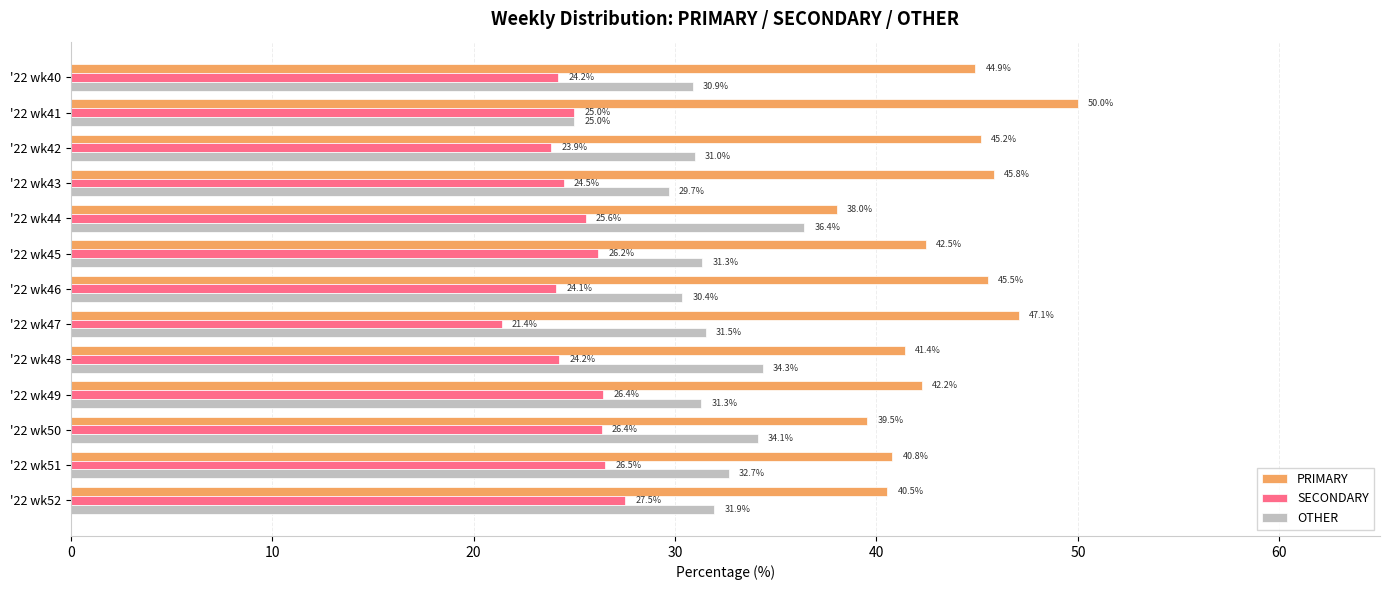

Where is PRIMARY nearest to the value 44?

'22 wk40